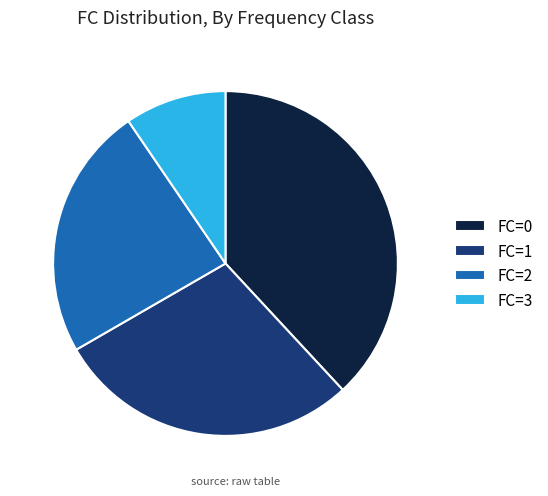

How many segments does this pie chart have?

4